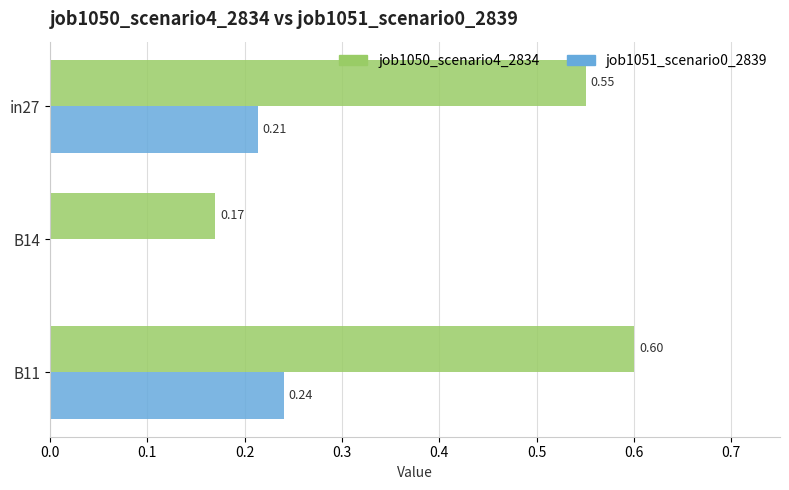

Which series has the largest total across all categories?

job1050_scenario4_2834